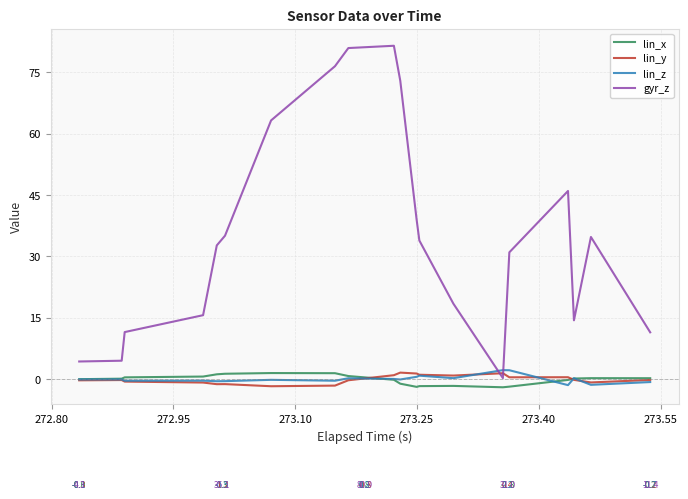

Which series has the largest total across all categories?

gyr_z